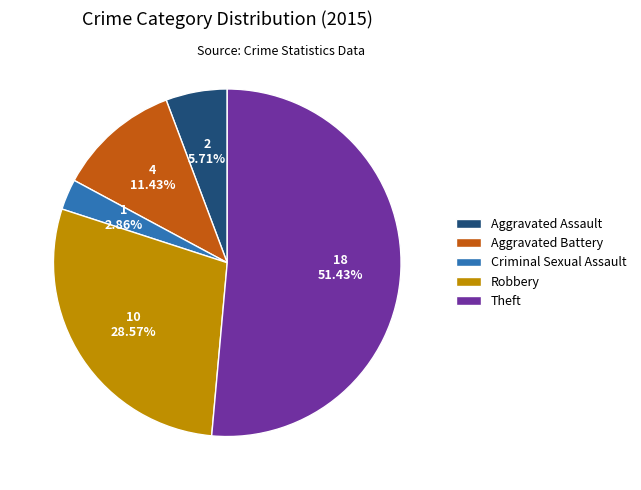

Count the number of slices in the pie.

5